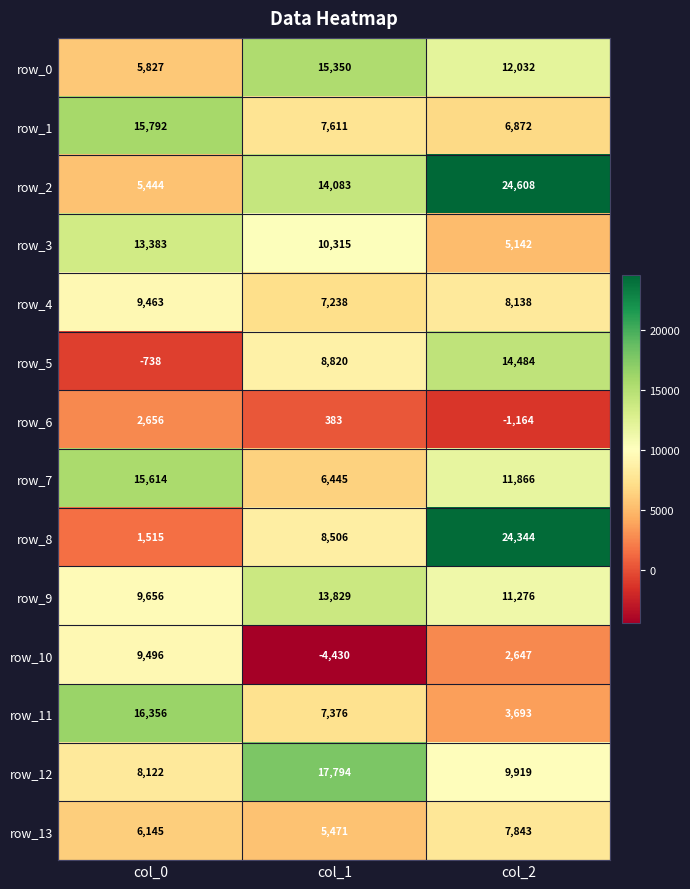

What is the minimum value for row_3?

5142